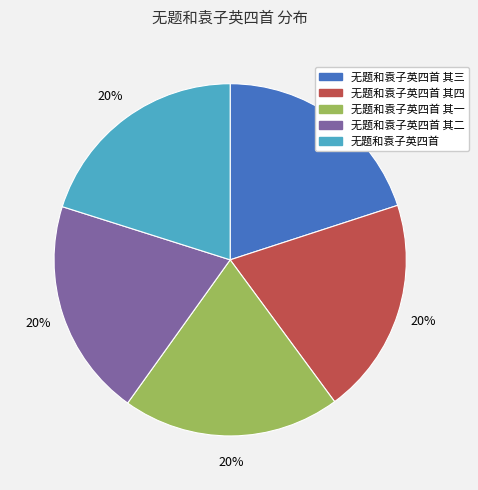

Is it true that 无题和袁子英四首 其一 is 20% of the pie?

True